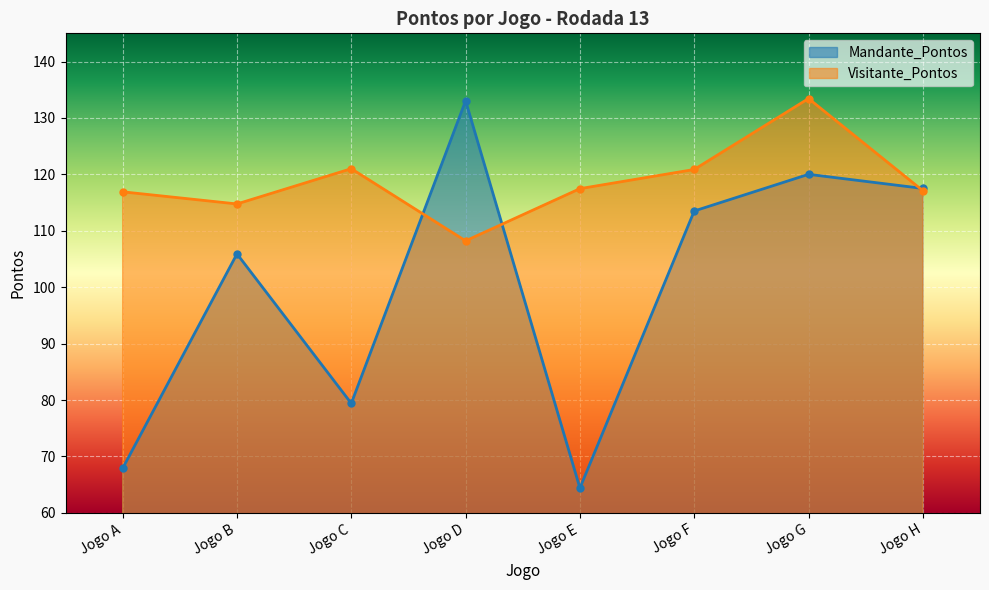

At which category does Mandante_Pontos reach its first local valley?

Jogo C